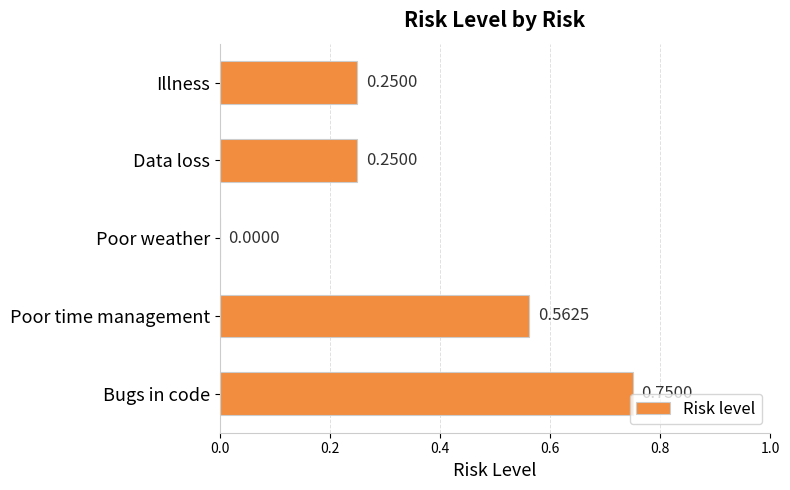

Between Poor time management and Poor weather, which is larger?

Poor time management